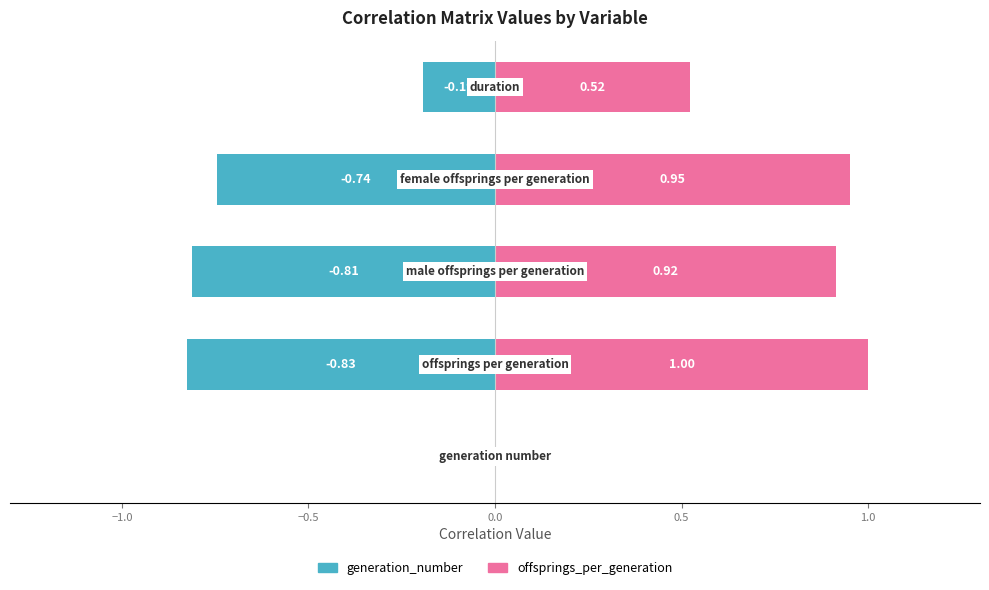

Reading right to left, list all the values displayed in this chart.

generation_number: 0.5=-0.2	0.0=-0.7	−0.5=-0.8	−1.0=-0.8	−1.5=0.0
offsprings_per_generation: 0.5=0.5	0.0=1.0	−0.5=0.9	−1.0=1.0	−1.5=0.0